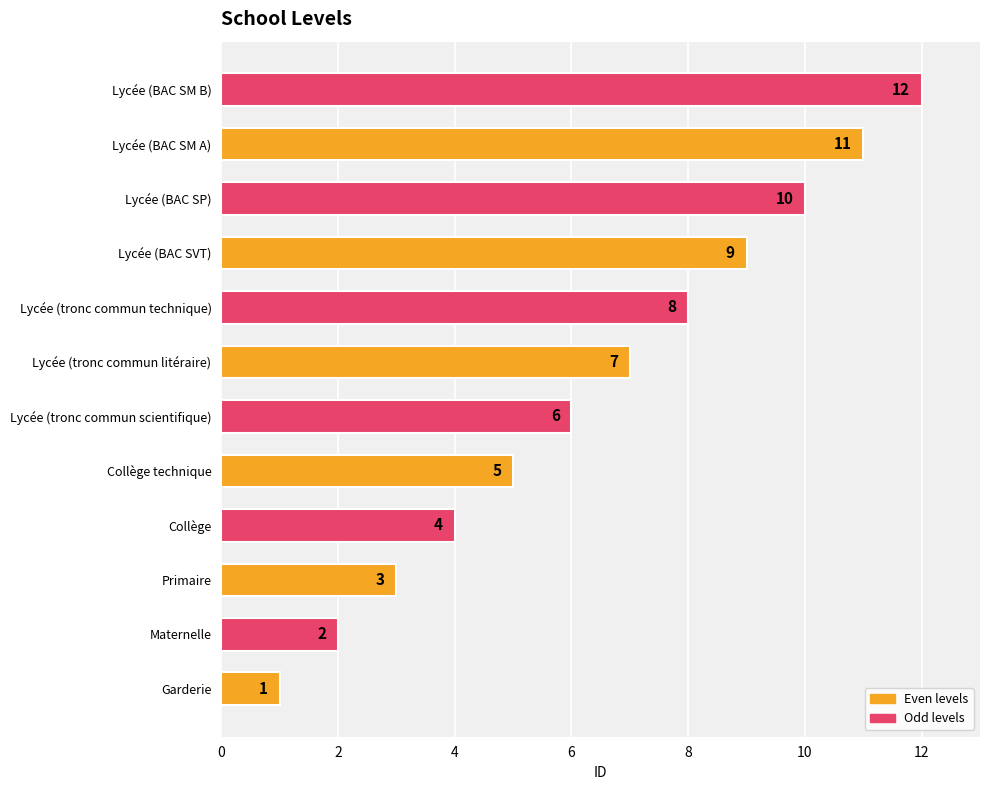

What is the difference between the maximum and second lowest values?

10